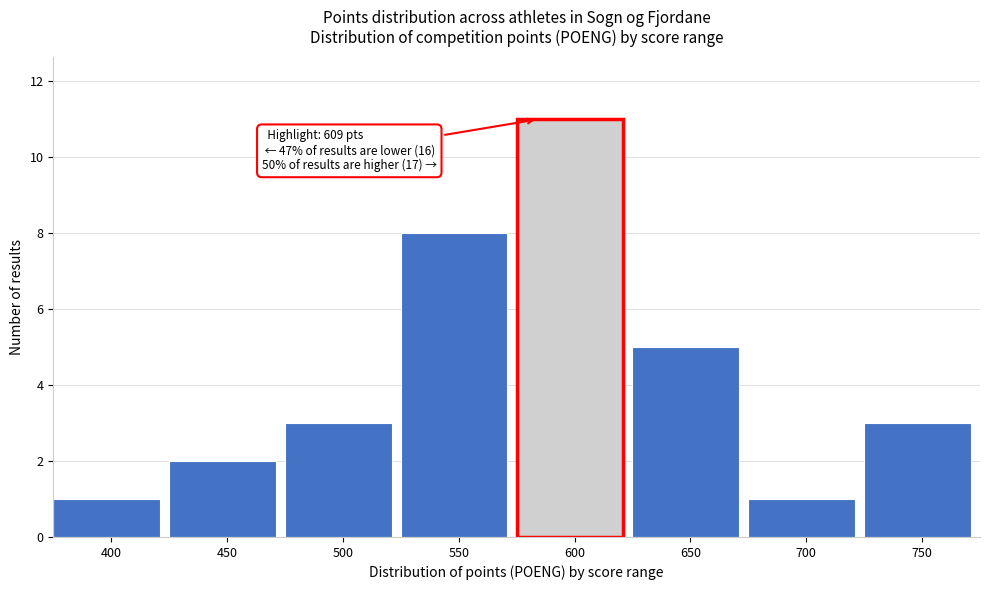

Reading left to right, extract all data points from this chart.

1	2	3	8	11	5	1	3